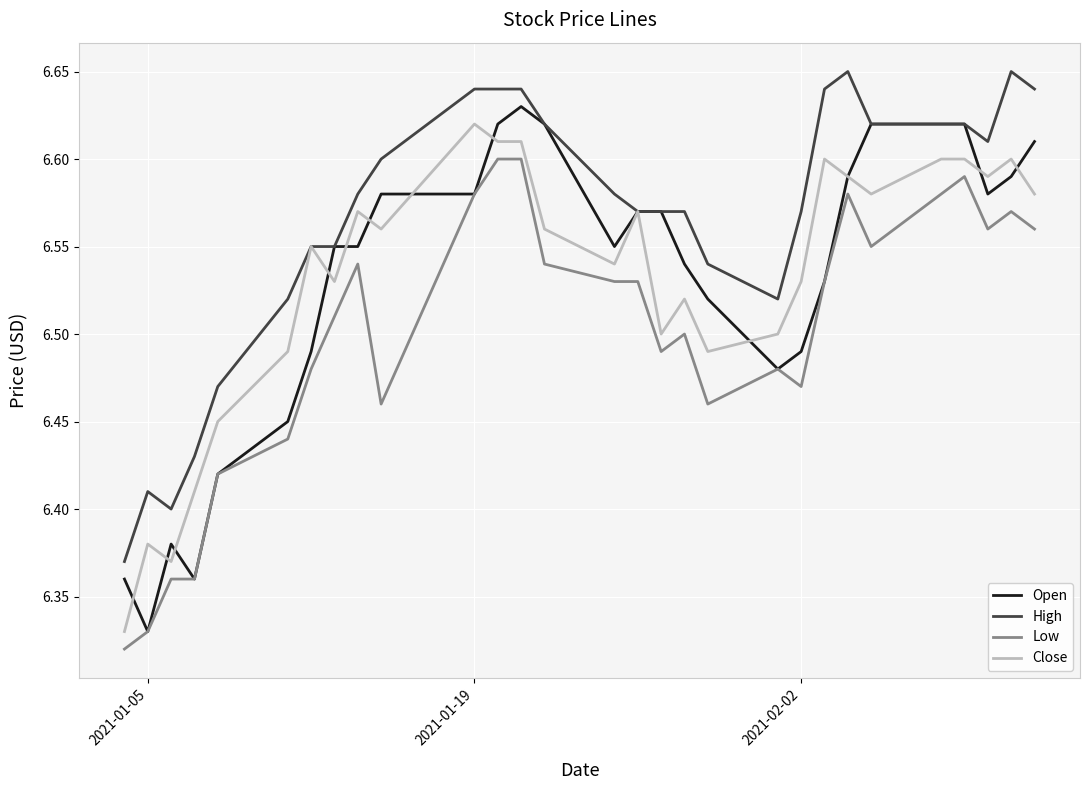

Which series has the largest total across all categories?

High